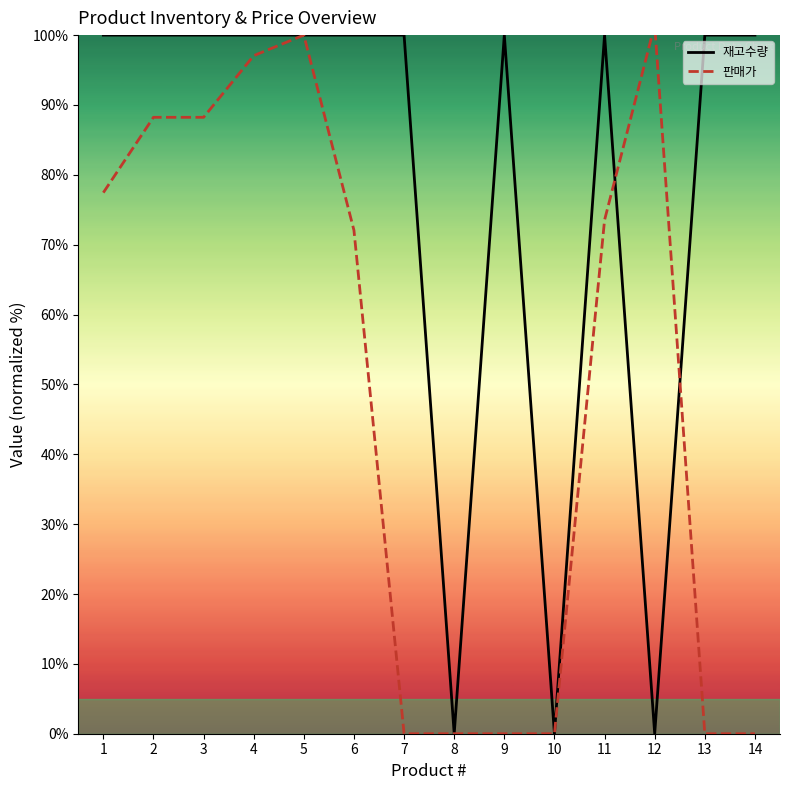

What is the spread (max minus min) of values at 1?

22.5